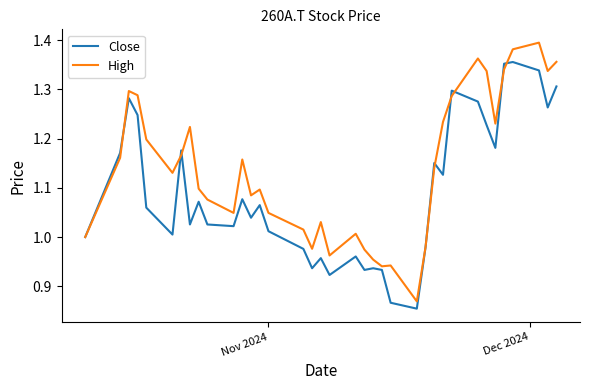

List the series in order of their overall mean, highest first.

High, Close